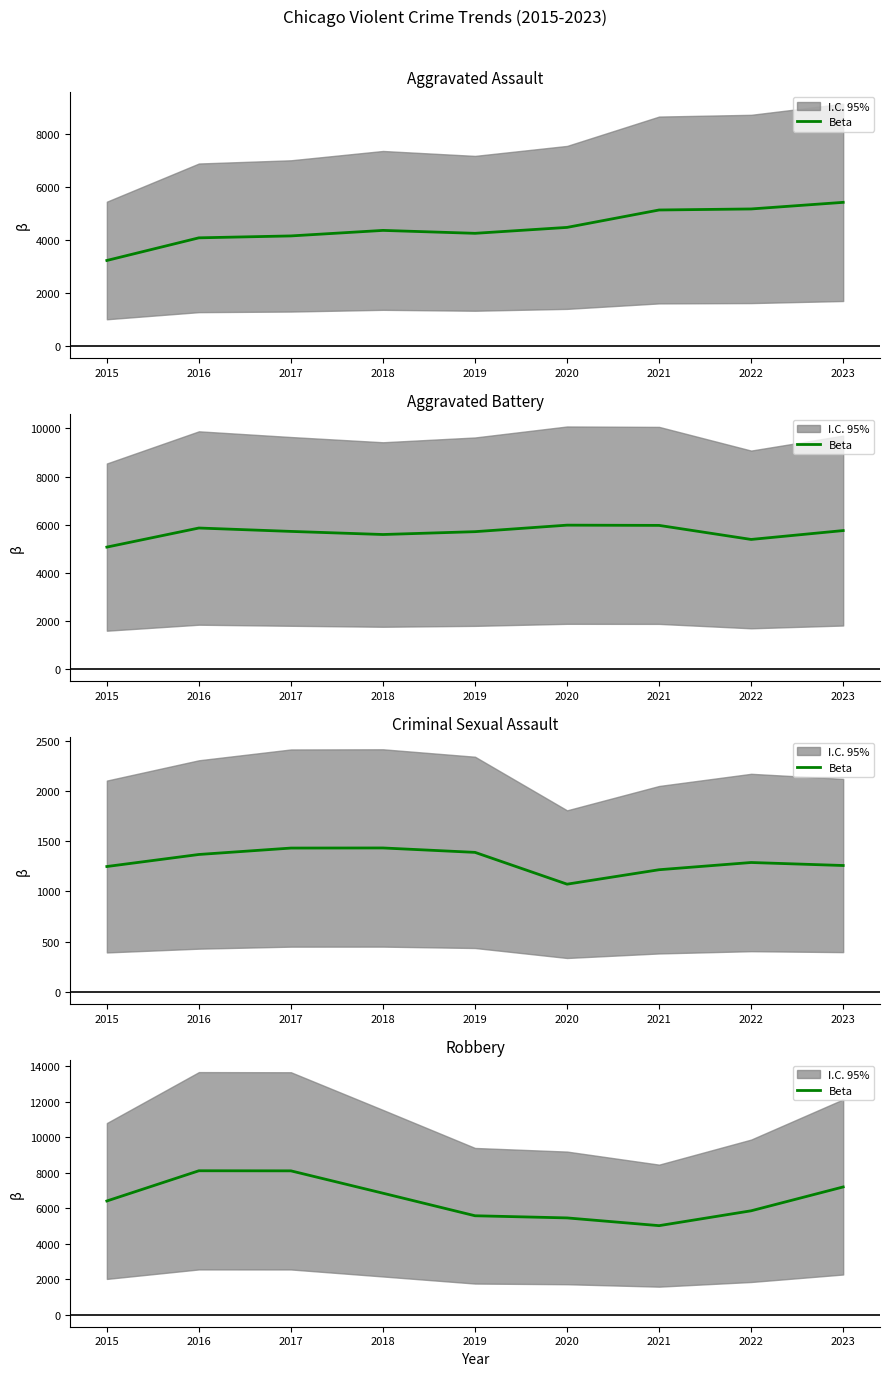

Rank the categories by value from highest to lowest.

2016, 2017, 2023, 2018, 2015, 2022, 2019, 2020, 2021